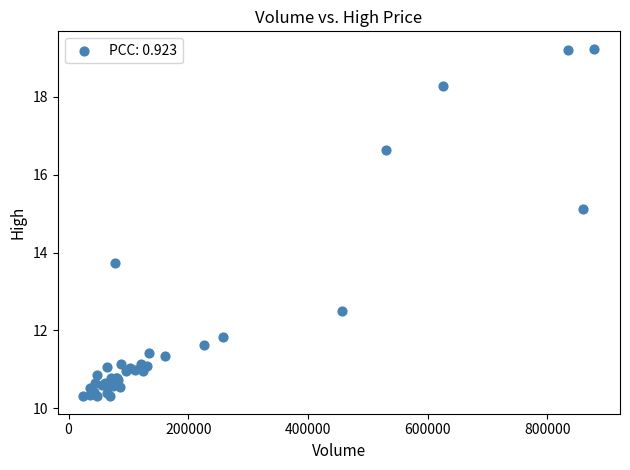

What Y value in the scatter plot is closest to 14?

13.7